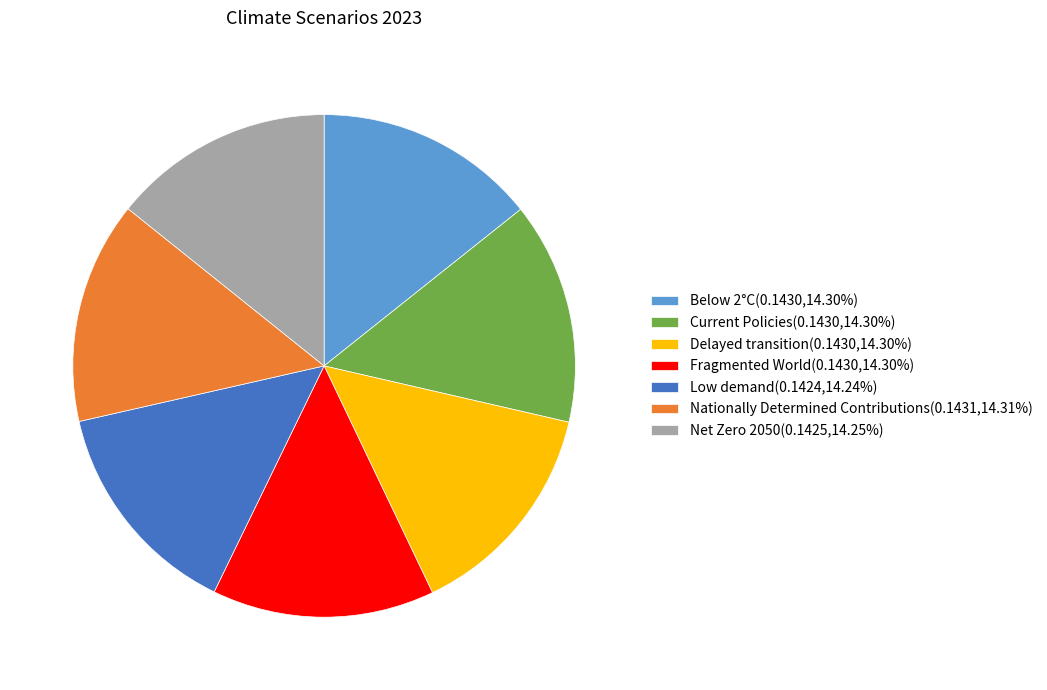

The Nationally Determined Contributions slice represents 14% of the pie. True or false?

True